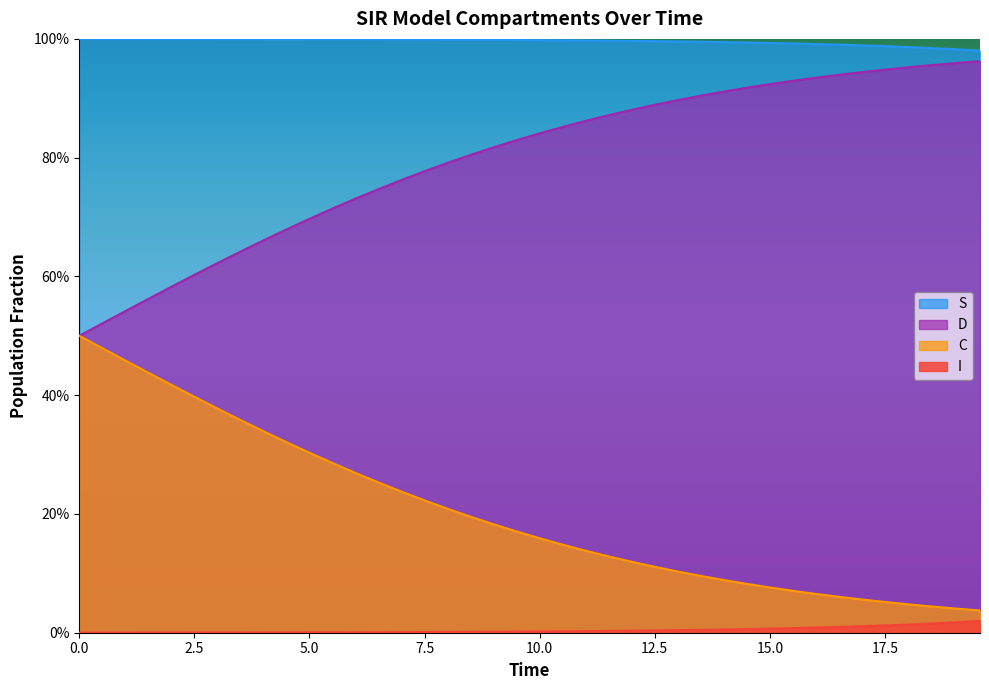

Which series has the largest total across all categories?

S